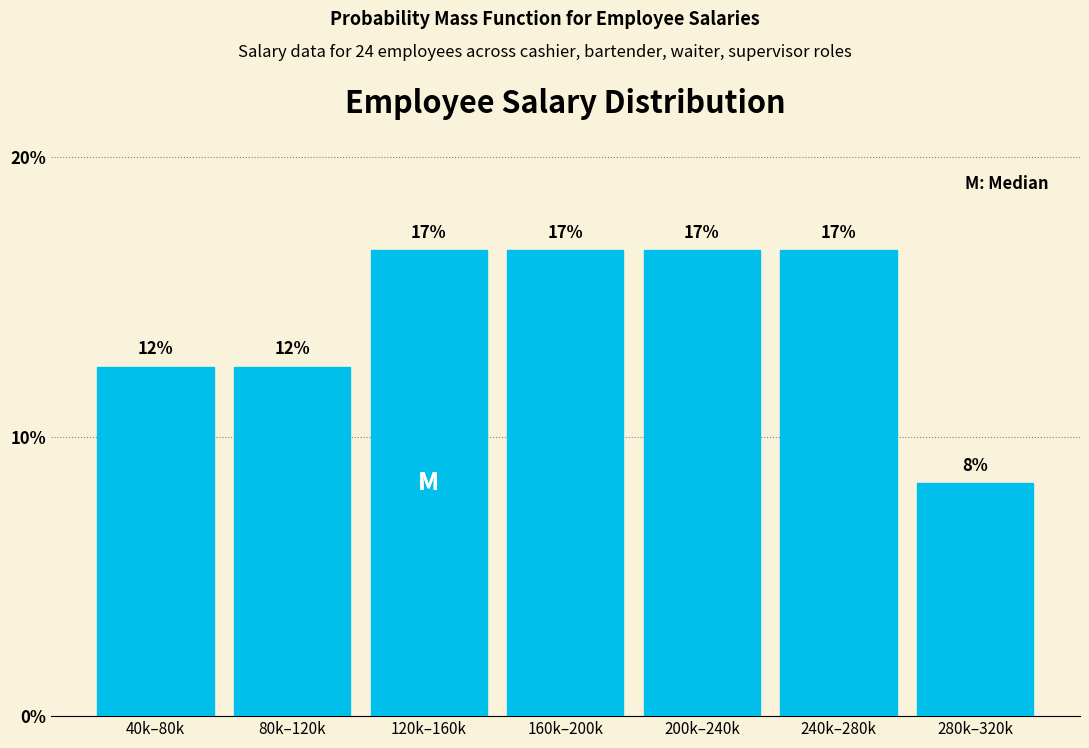

How many bars are there in total?

7